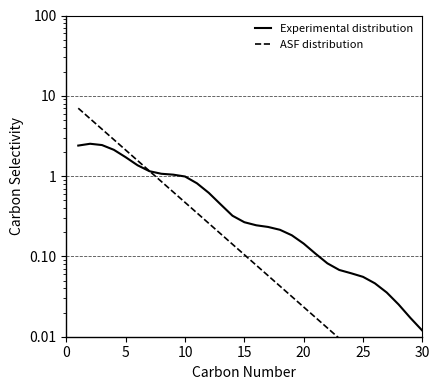

What is the value of the Experimental distribution point at the 17th from the left?

0.2